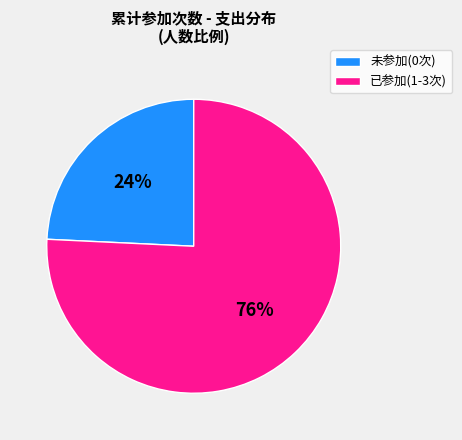

Rank the categories by value from lowest to highest.

未参加(0次), 已参加(1-3次)